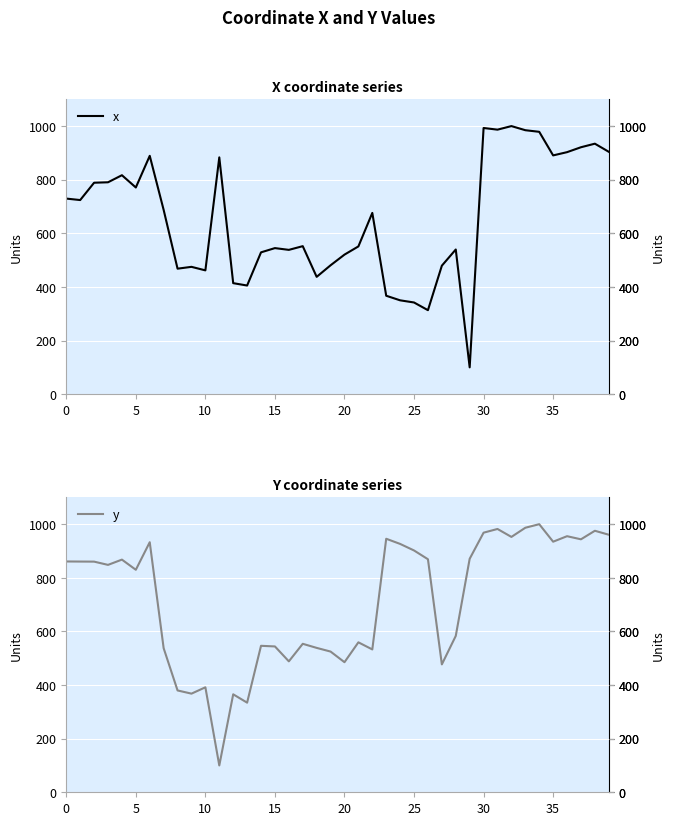

How many data points in y are less than 860?

20